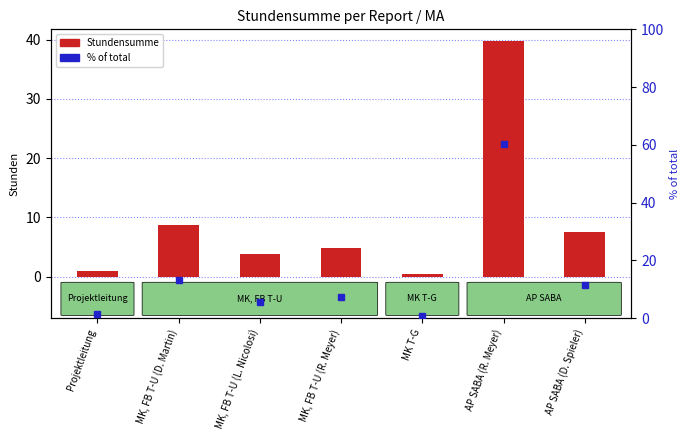

True or false: Stundensumme has a value of 1.5 at MK, FB T-U (L. Nicolosi).

False